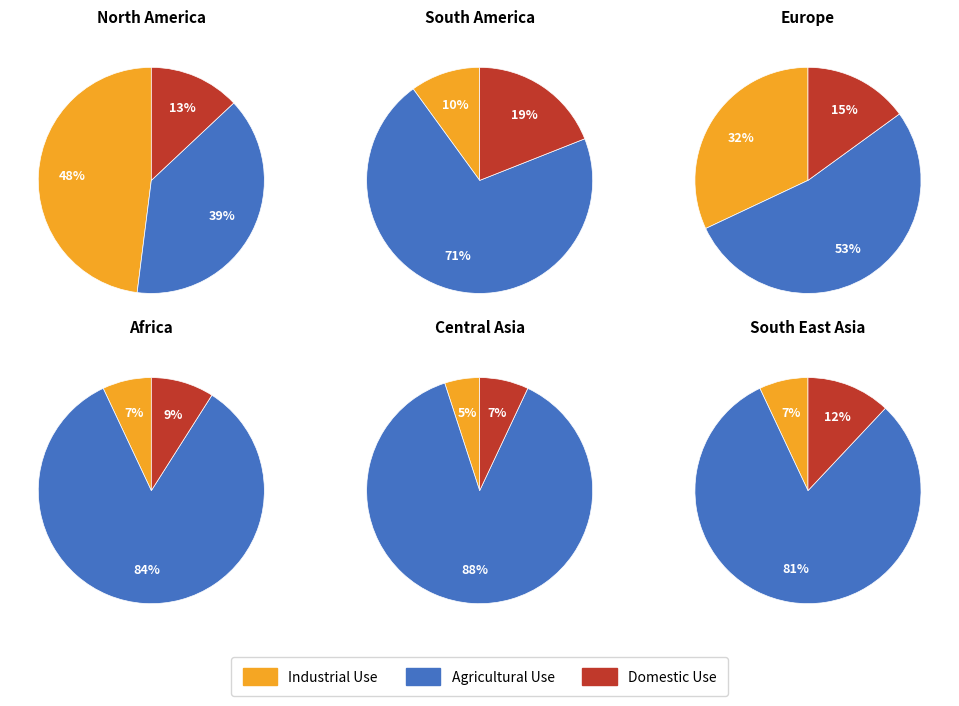

What is the spread (max minus min) of values at 2?

38